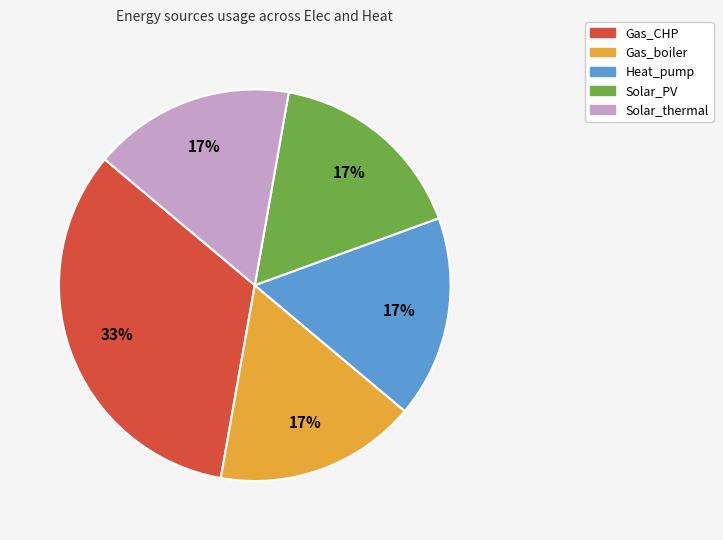

Does any single category account for the majority?

No